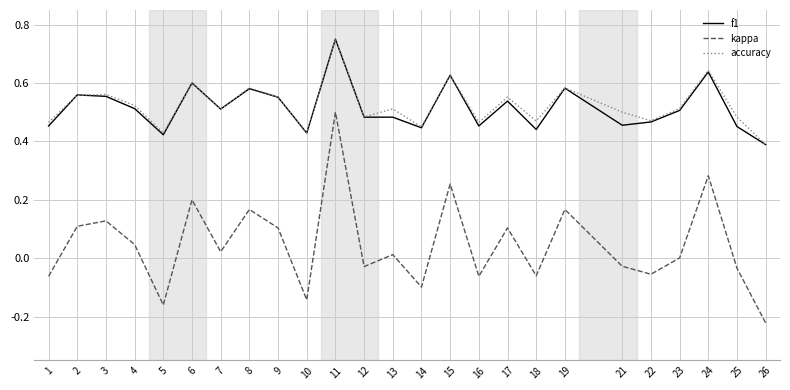

Which series has the widest spread of values?

kappa